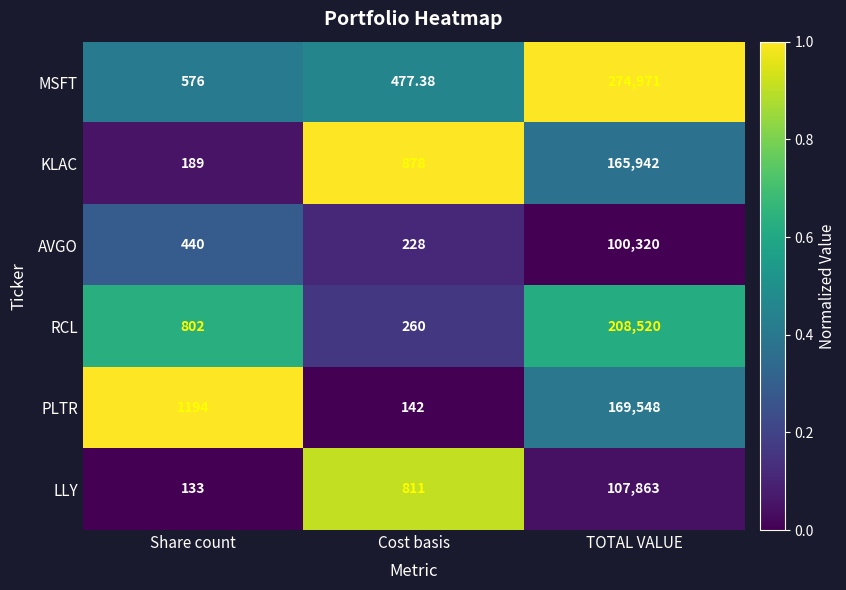

How many data points does each series have?

3